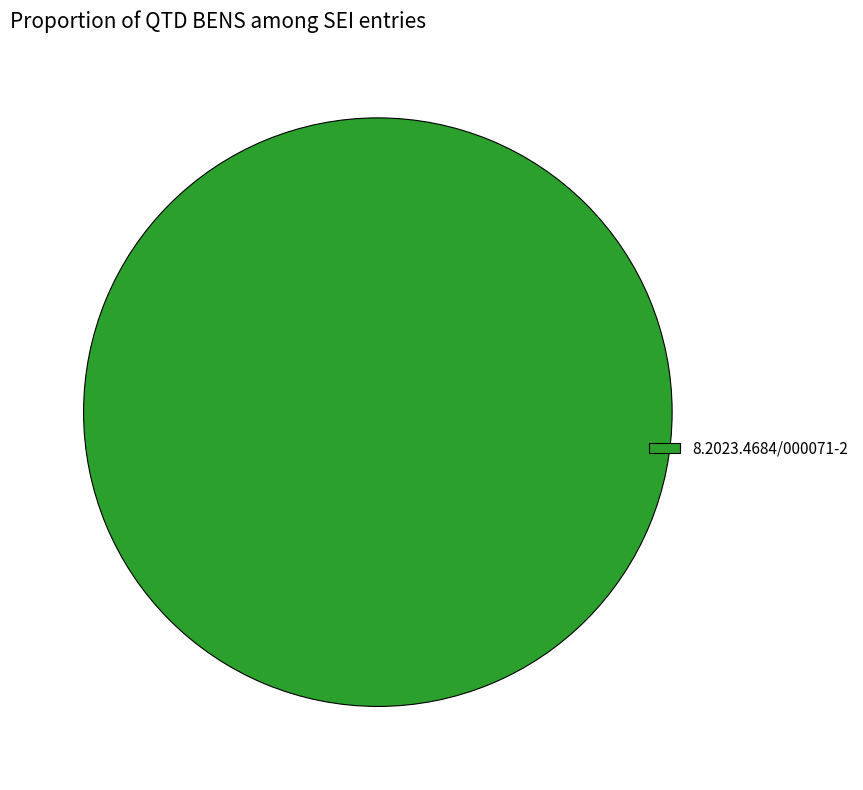

Is there a majority slice in this chart?

Yes